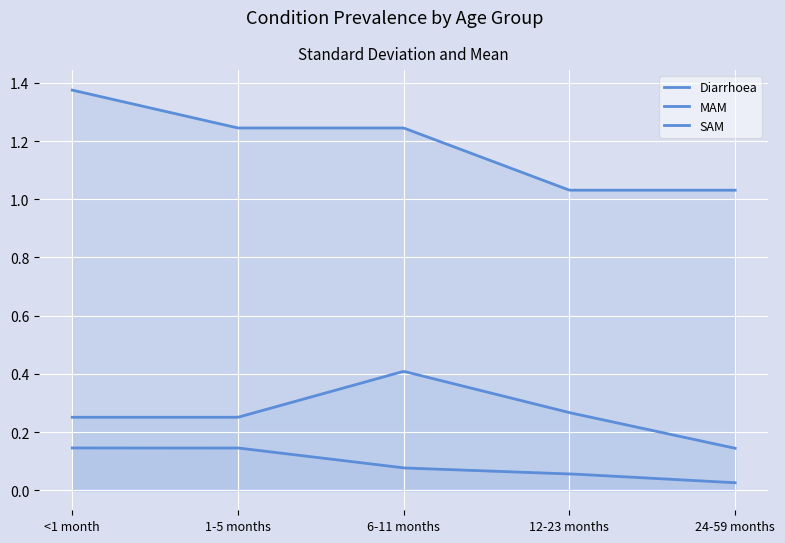

What is the difference between the MAM values at 24-59 months and 1-5 months?

0.1